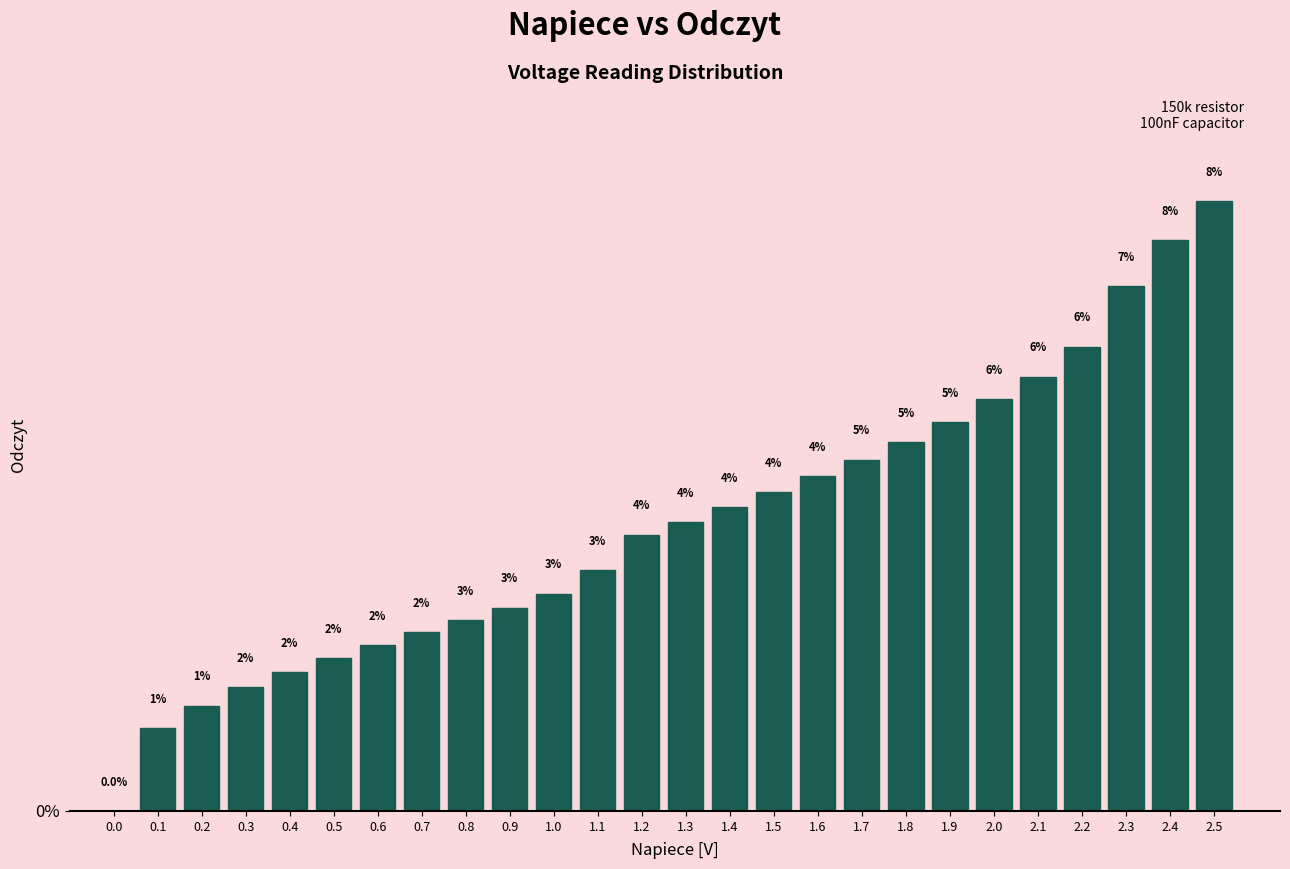

Are the bars horizontal?

No